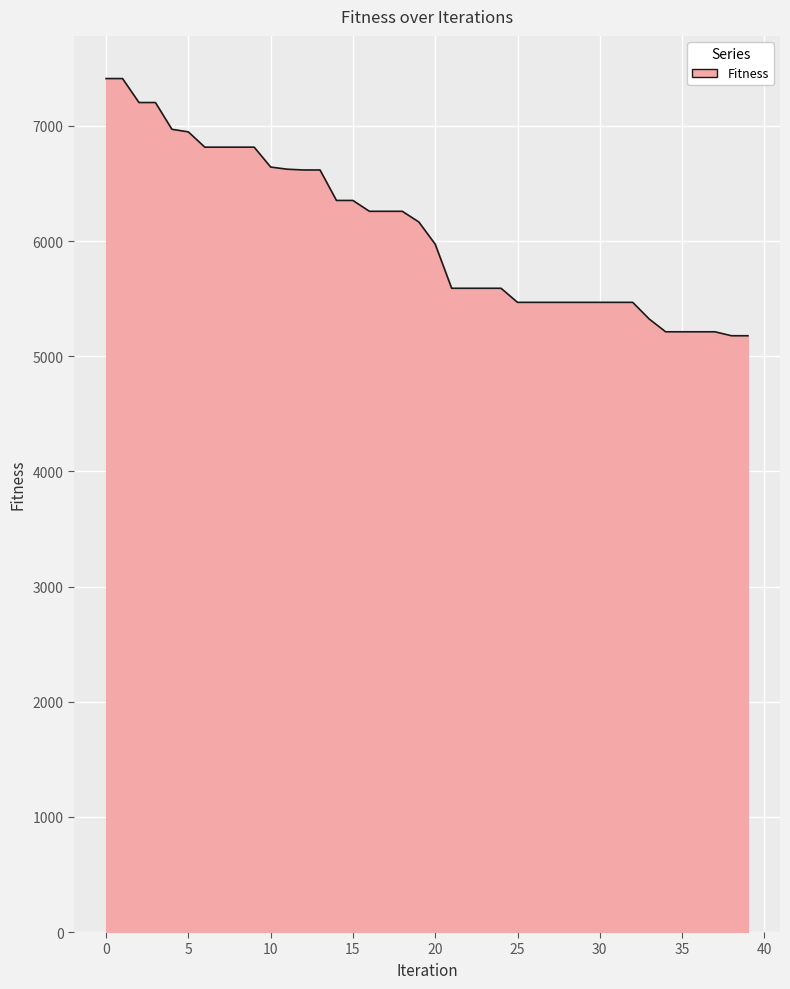

What is the smallest value displayed?

5178.2